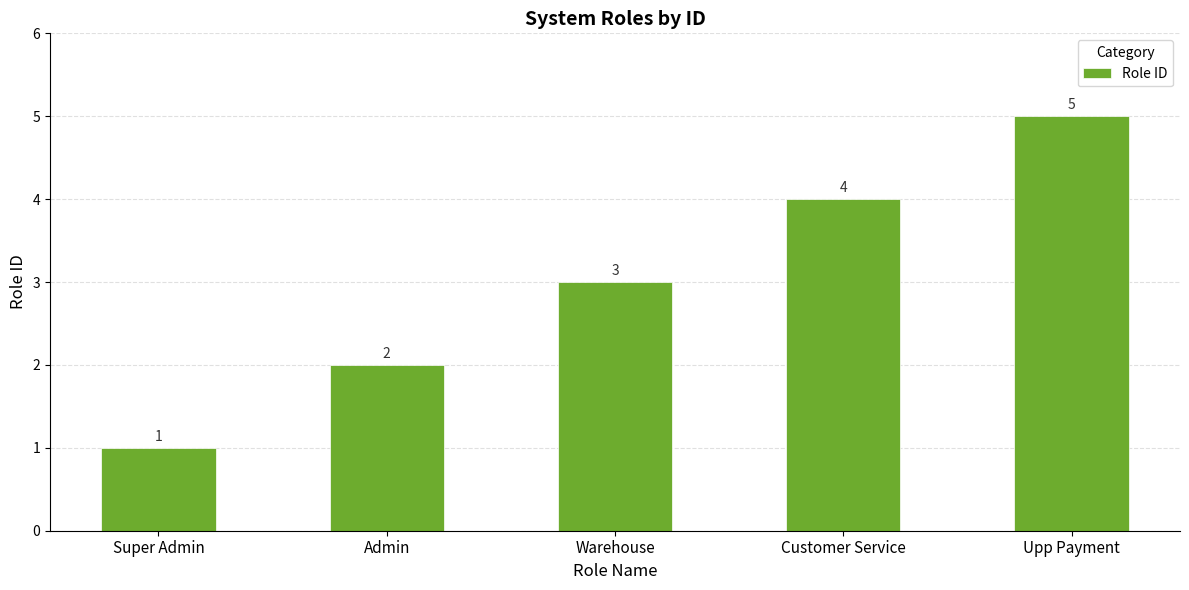

What is the average value?

3